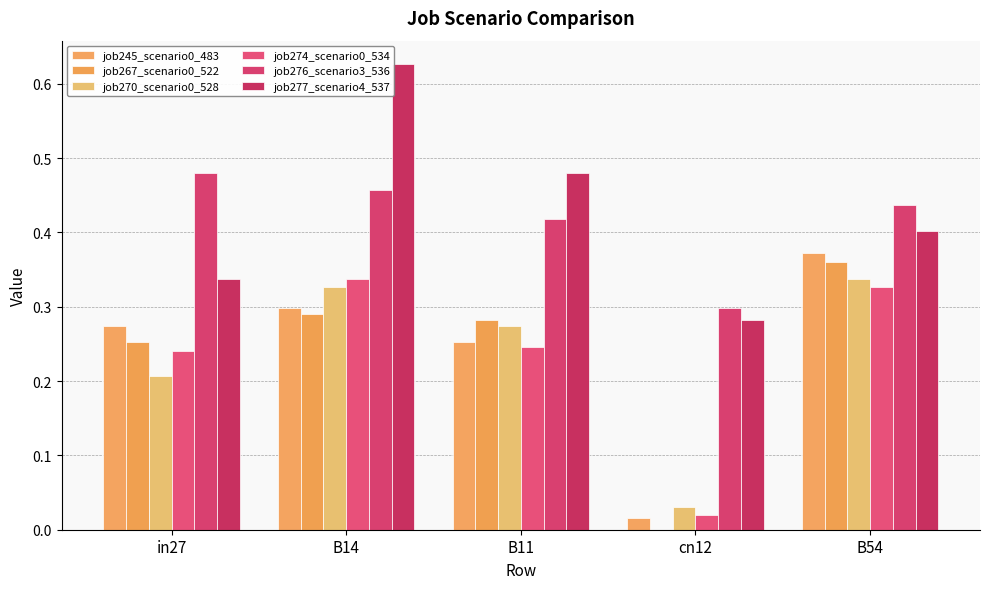

How many categories are shown in the chart?

5